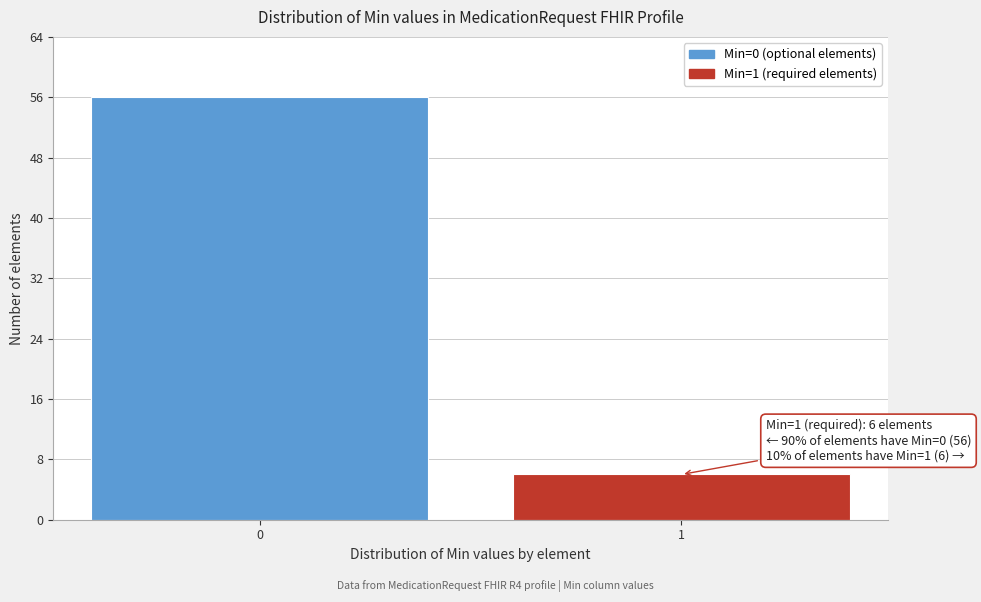

Reading left to right, extract all data points from this chart.

56	6